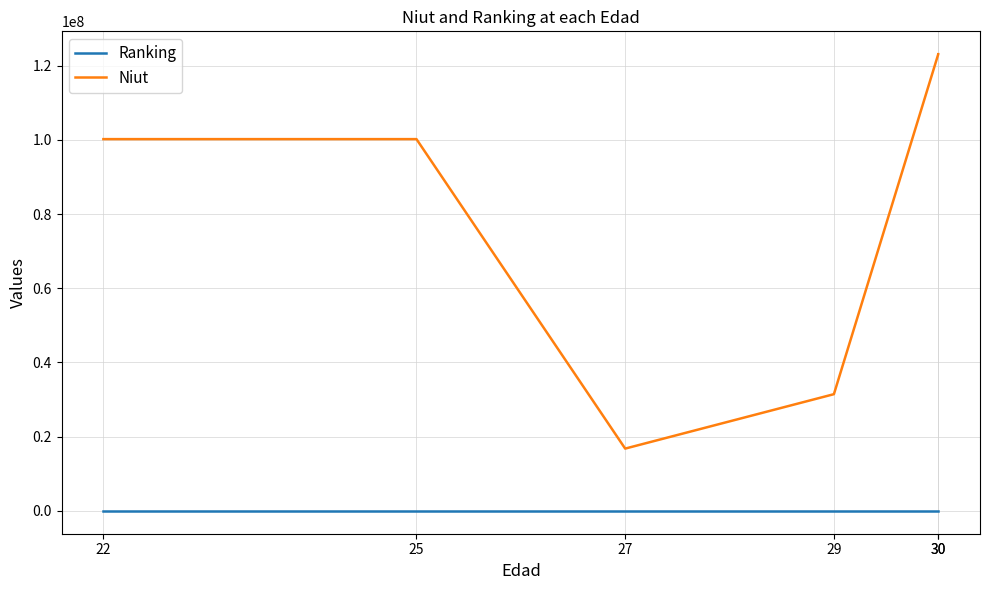

Where is Niut nearest to the value 69944277?

22